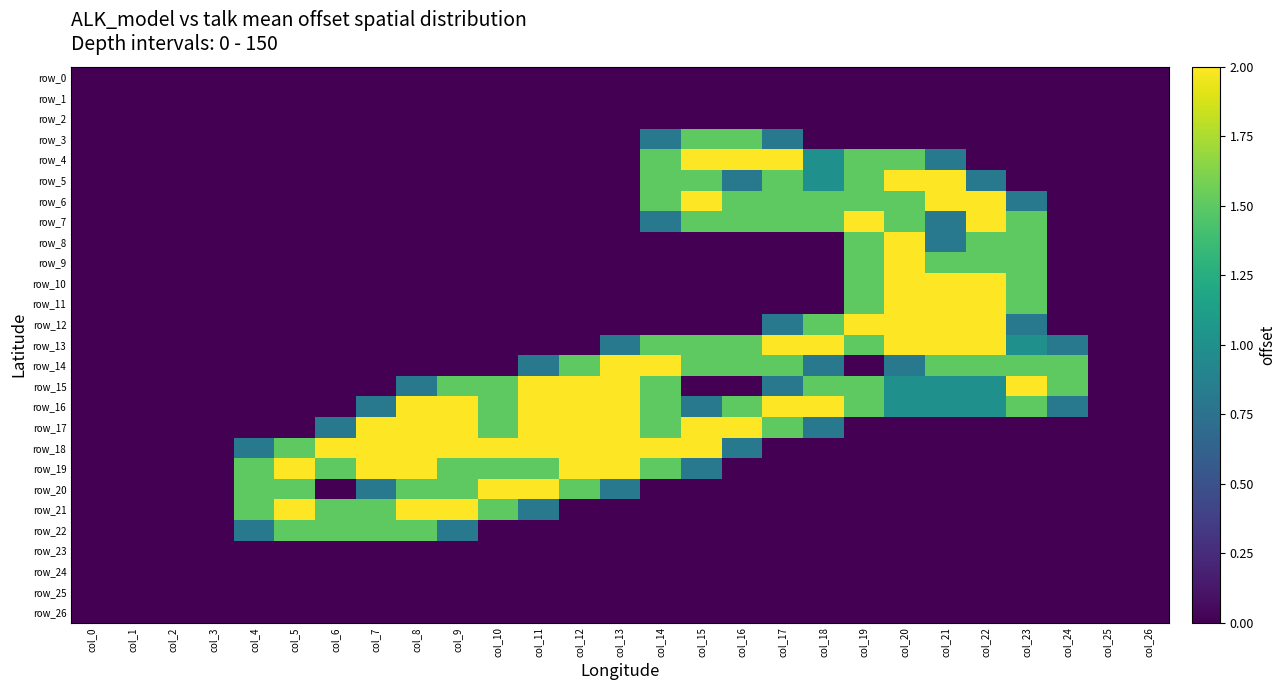

Count the number of data series in this chart.

27